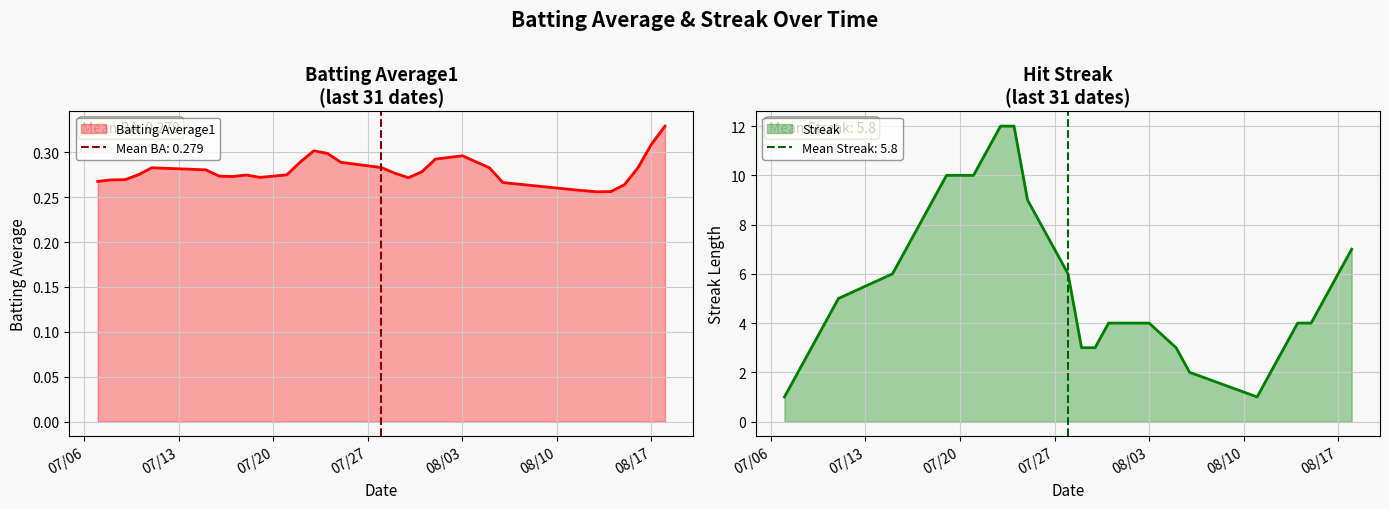

How many Batting Average1 values are between 0 and 1?

31